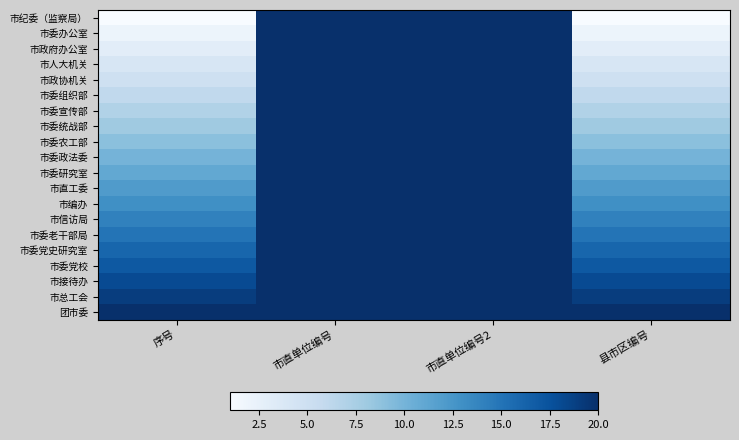

Between 序号 and 县市区编号, which series saw the biggest shift?

市纪委（监察局）